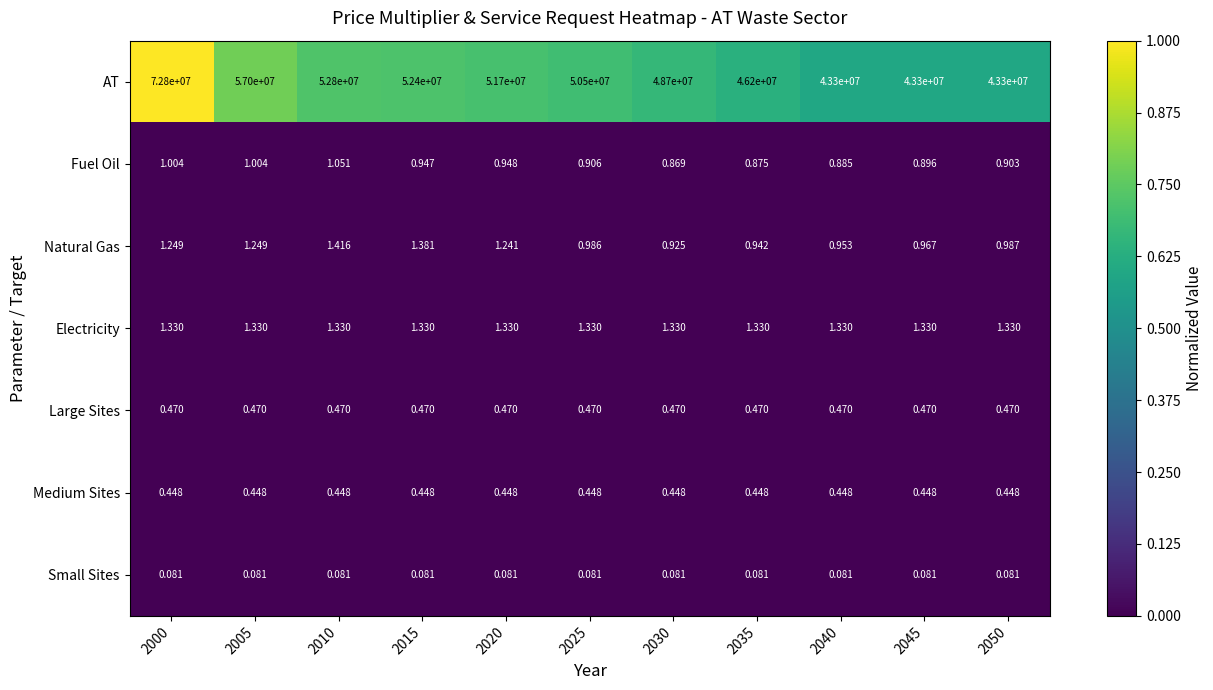

Rank the series by their maximum value, from highest to lowest.

AT, Natural Gas, Electricity, Fuel Oil, Large Sites, Medium Sites, Small Sites